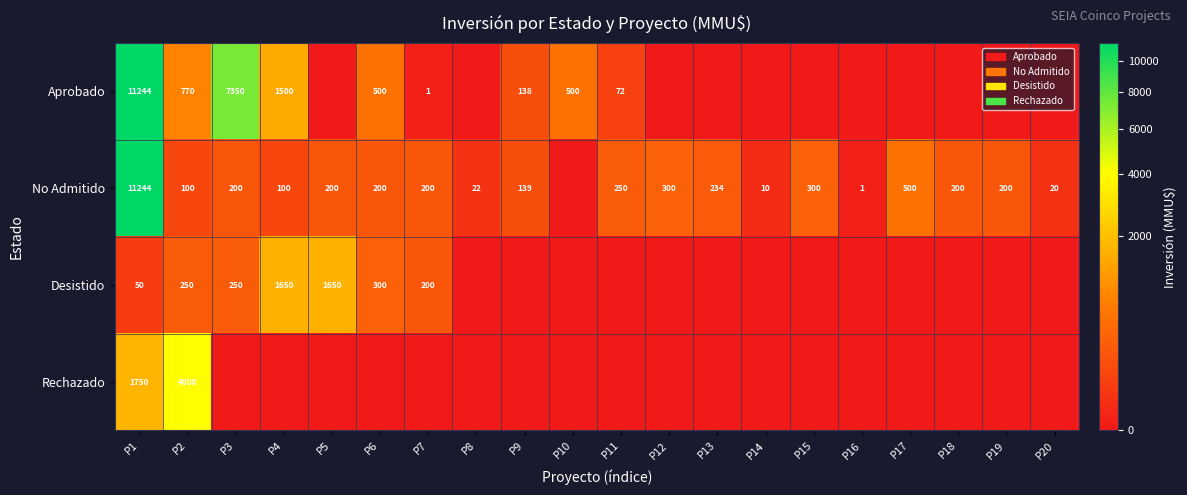

What is the sum of the Aprobado values at P4 and P7?

1501